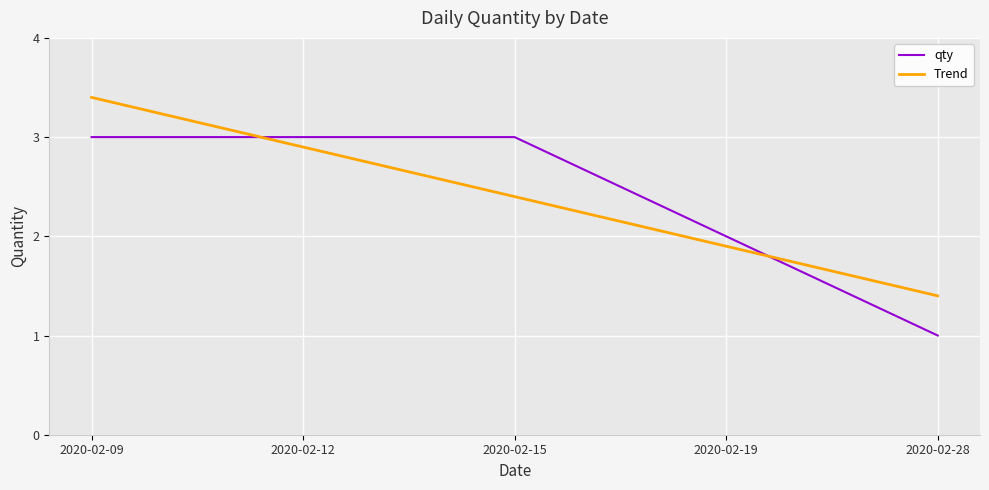

The Trend series shows 1.4 at 2020-02-28. True or false?

True